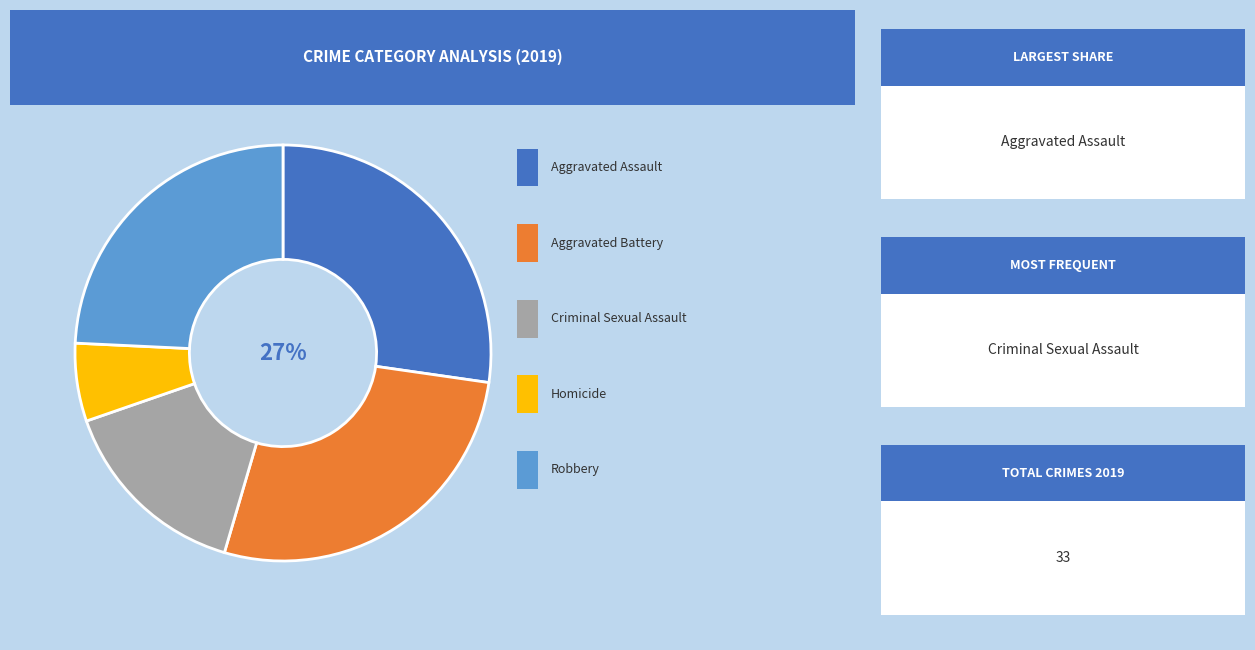

To the nearest percent, what is the difference between the largest and smallest slice percentages?

21%